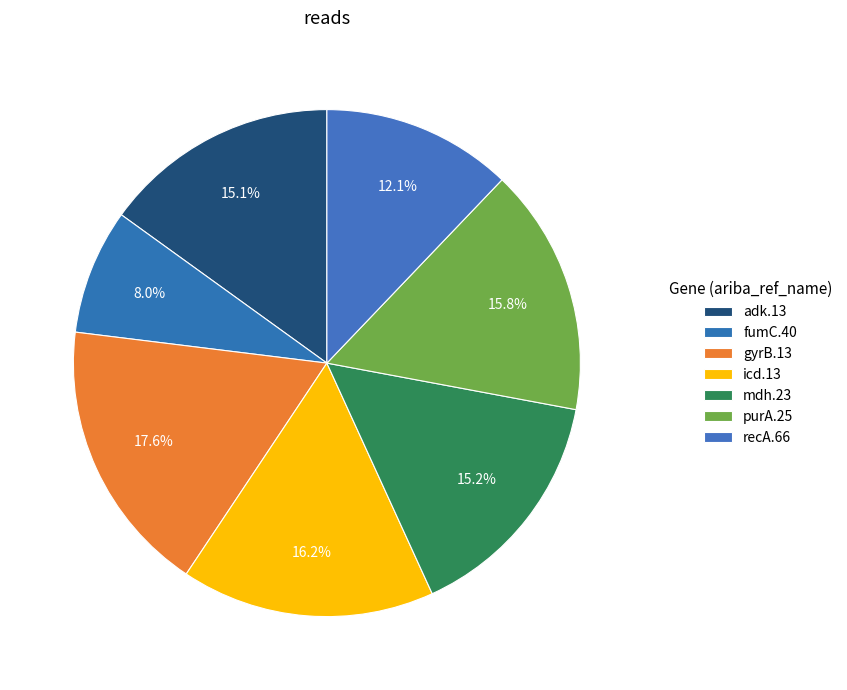

How much of the chart is everything except purA.25?

84.2%